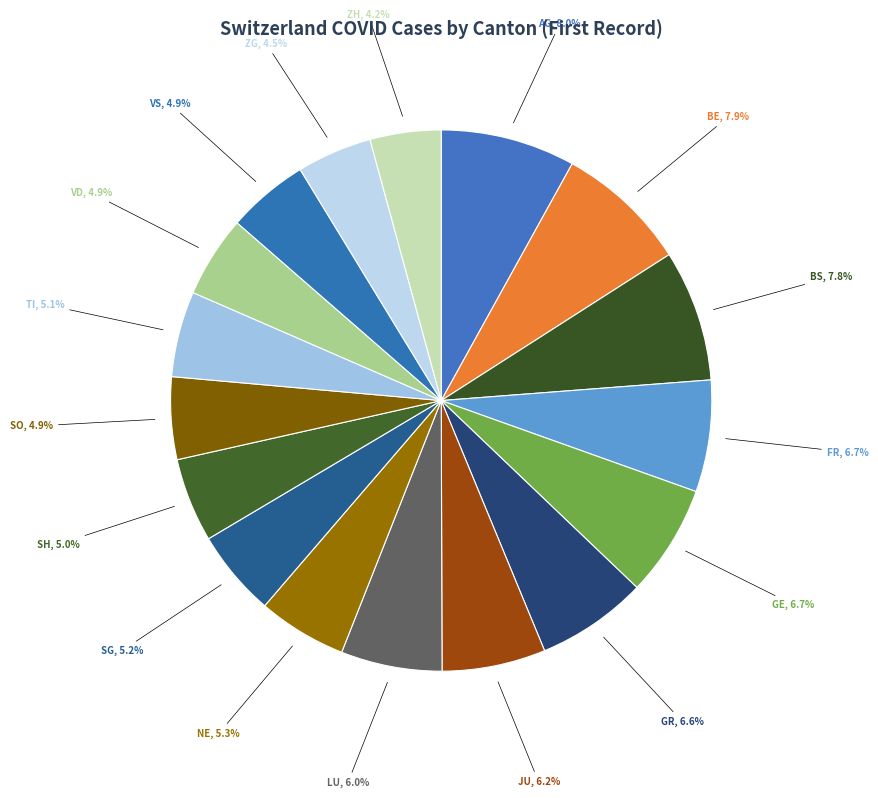

Does any single category account for the majority?

No